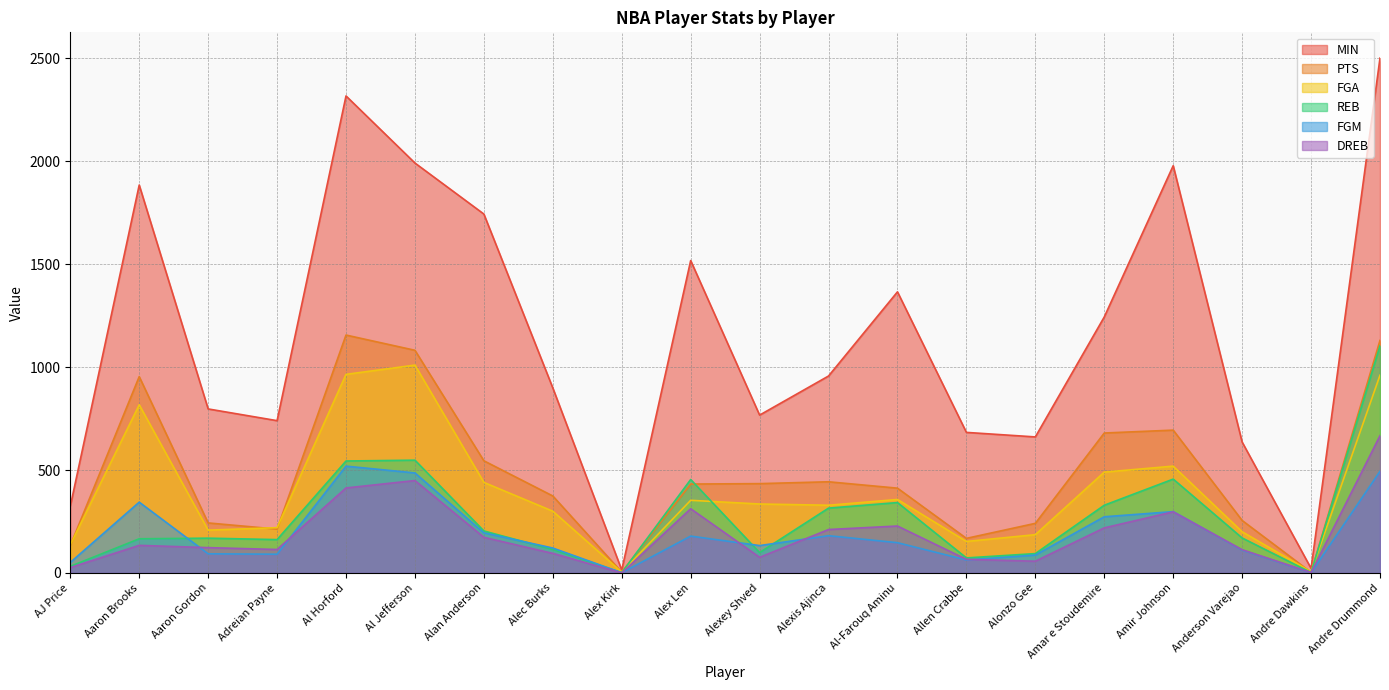

True or false: PTS has more than 0 points higher than both neighbors.

True